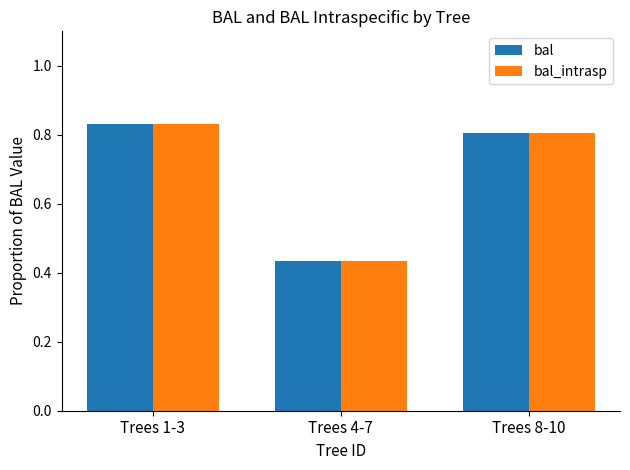

At how many categories does at least one series exceed 0?

3